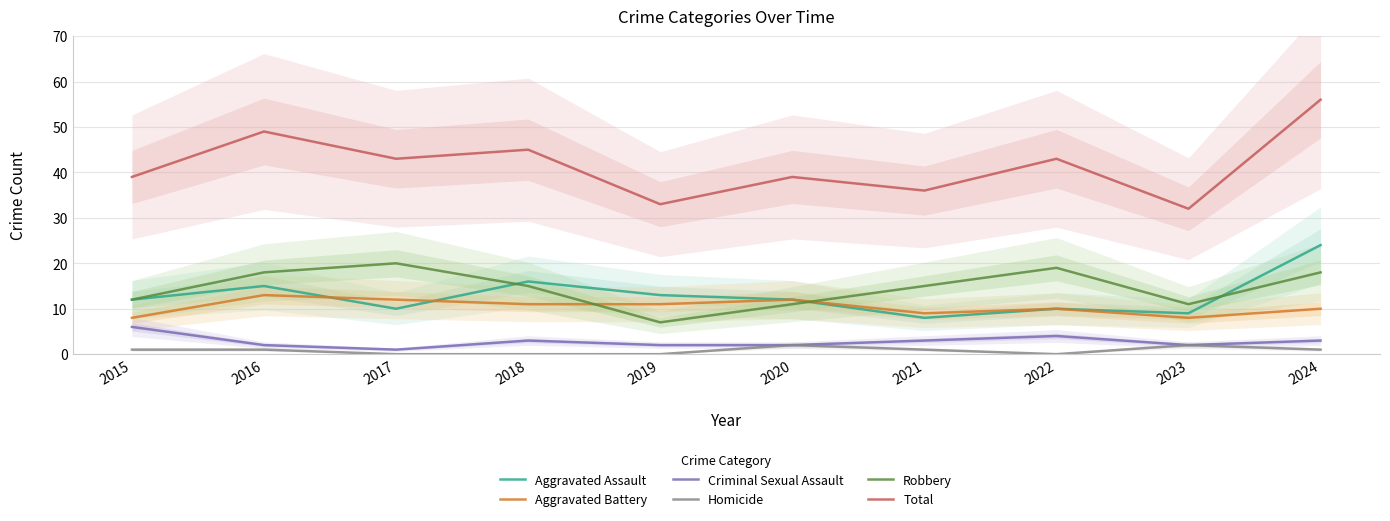

The Total series shows 43 at 2022. True or false?

True